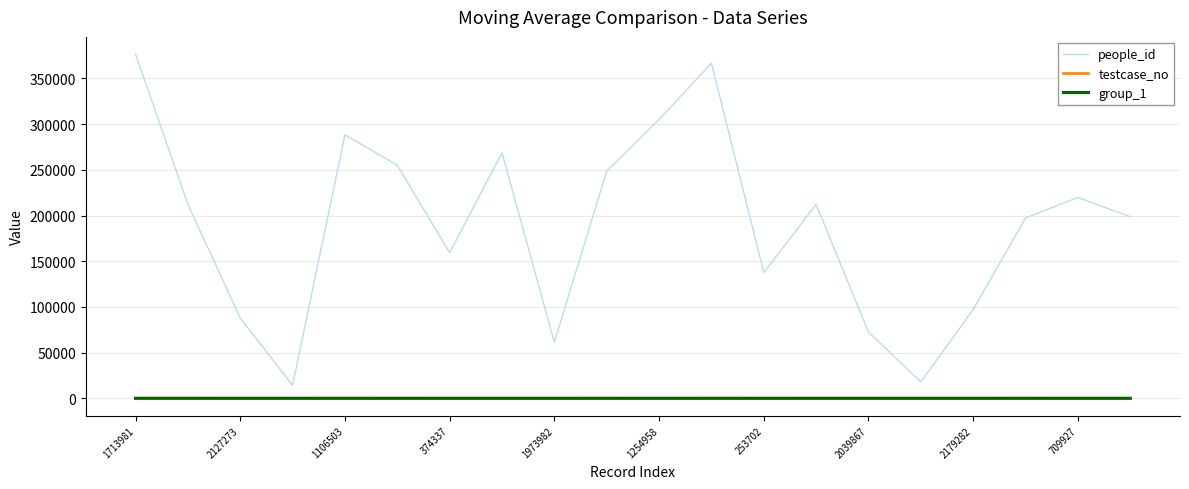

In testcase_no, how many points are lower than both neighbors (excluding endpoints)?

5